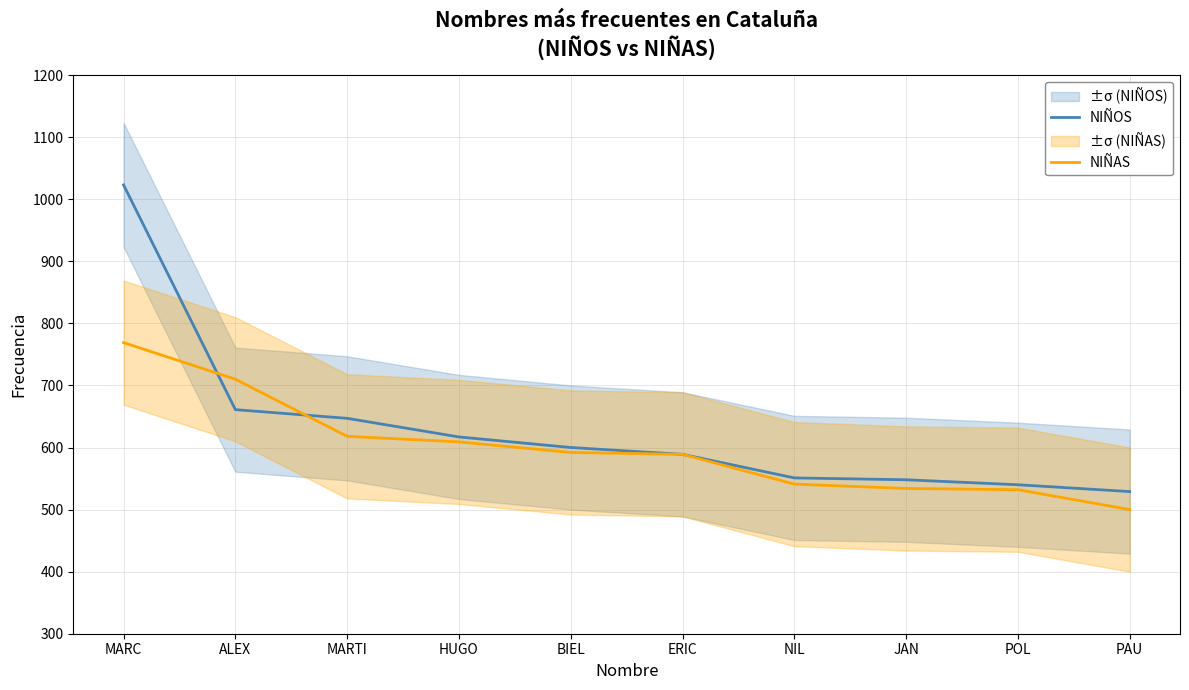

True or false: NIÑAS has more than 1 interior local peaks.

False